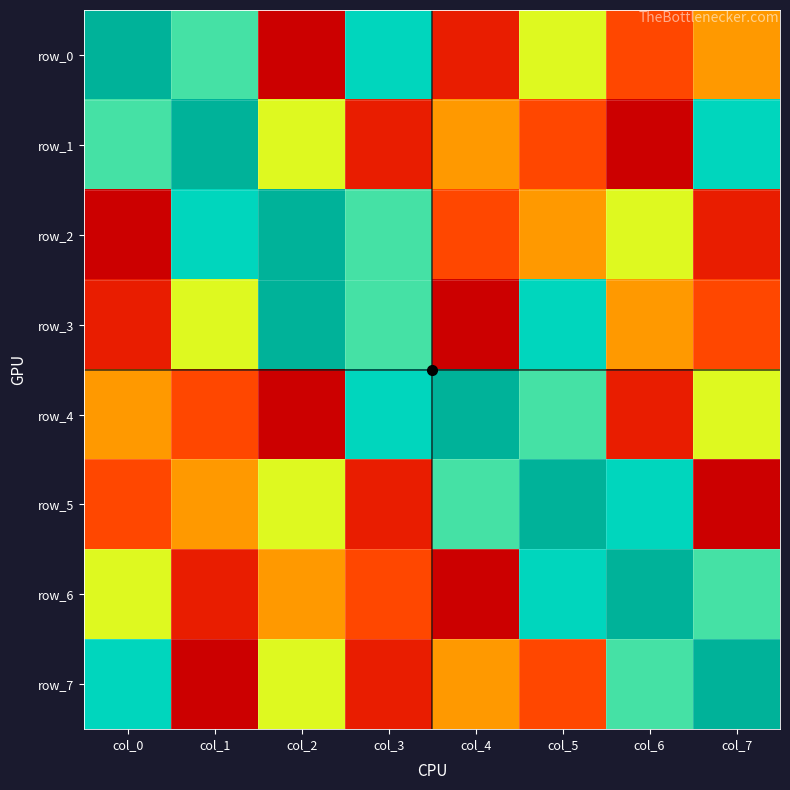

True or false: row_6 has a value of 3 at col_3.

False